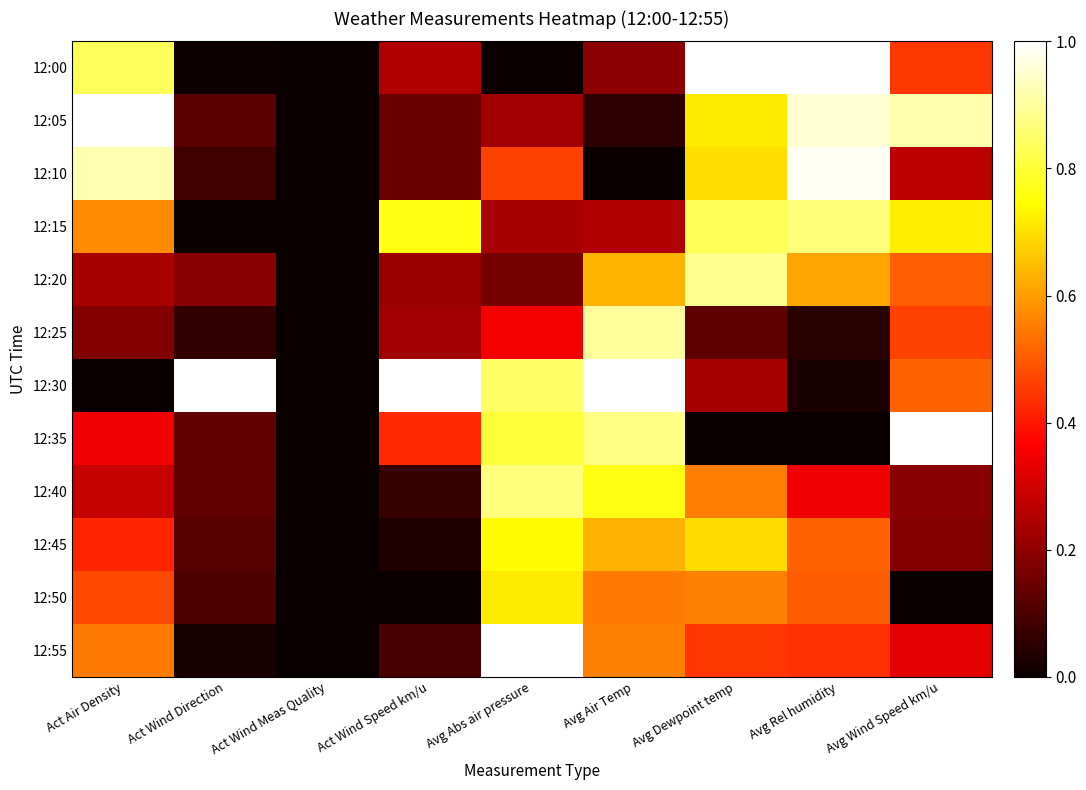

Reading left to right, transcribe all the data shown in this chart.

12:00: Act Air Density=0.8	Act Wind Direction=0.0	Act Wind Meas Quality=0.0	Act Wind Speed km/u=0.3	Avg Abs air pressure=0.0	Avg Air Temp=0.2	Avg Dewpoint temp=1.0	Avg Rel humidity=1.0	Avg Wind Speed km/u=0.4
12:05: Act Air Density=1.0	Act Wind Direction=0.1	Act Wind Meas Quality=0.0	Act Wind Speed km/u=0.1	Avg Abs air pressure=0.2	Avg Air Temp=0.1	Avg Dewpoint temp=0.7	Avg Rel humidity=1.0	Avg Wind Speed km/u=0.9
12:10: Act Air Density=0.9	Act Wind Direction=0.1	Act Wind Meas Quality=0.0	Act Wind Speed km/u=0.1	Avg Abs air pressure=0.5	Avg Air Temp=0.0	Avg Dewpoint temp=0.7	Avg Rel humidity=1.0	Avg Wind Speed km/u=0.3
12:15: Act Air Density=0.6	Act Wind Direction=0.0	Act Wind Meas Quality=0.0	Act Wind Speed km/u=0.8	Avg Abs air pressure=0.2	Avg Air Temp=0.3	Avg Dewpoint temp=0.8	Avg Rel humidity=0.9	Avg Wind Speed km/u=0.7
12:20: Act Air Density=0.2	Act Wind Direction=0.2	Act Wind Meas Quality=0.0	Act Wind Speed km/u=0.2	Avg Abs air pressure=0.2	Avg Air Temp=0.6	Avg Dewpoint temp=0.9	Avg Rel humidity=0.6	Avg Wind Speed km/u=0.5
12:25: Act Air Density=0.2	Act Wind Direction=0.1	Act Wind Meas Quality=0.0	Act Wind Speed km/u=0.2	Avg Abs air pressure=0.4	Avg Air Temp=0.9	Avg Dewpoint temp=0.1	Avg Rel humidity=0.0	Avg Wind Speed km/u=0.5
12:30: Act Air Density=0.0	Act Wind Direction=1.0	Act Wind Meas Quality=0.0	Act Wind Speed km/u=1.0	Avg Abs air pressure=0.8	Avg Air Temp=1.0	Avg Dewpoint temp=0.2	Avg Rel humidity=0.0	Avg Wind Speed km/u=0.5
12:35: Act Air Density=0.3	Act Wind Direction=0.1	Act Wind Meas Quality=0.0	Act Wind Speed km/u=0.4	Avg Abs air pressure=0.8	Avg Air Temp=0.9	Avg Dewpoint temp=0.0	Avg Rel humidity=0.0	Avg Wind Speed km/u=1.0
12:40: Act Air Density=0.3	Act Wind Direction=0.1	Act Wind Meas Quality=0.0	Act Wind Speed km/u=0.1	Avg Abs air pressure=0.9	Avg Air Temp=0.8	Avg Dewpoint temp=0.6	Avg Rel humidity=0.3	Avg Wind Speed km/u=0.2
12:45: Act Air Density=0.4	Act Wind Direction=0.1	Act Wind Meas Quality=0.0	Act Wind Speed km/u=0.0	Avg Abs air pressure=0.7	Avg Air Temp=0.6	Avg Dewpoint temp=0.7	Avg Rel humidity=0.5	Avg Wind Speed km/u=0.2
12:50: Act Air Density=0.5	Act Wind Direction=0.1	Act Wind Meas Quality=0.0	Act Wind Speed km/u=0.0	Avg Abs air pressure=0.7	Avg Air Temp=0.5	Avg Dewpoint temp=0.6	Avg Rel humidity=0.5	Avg Wind Speed km/u=0.0
12:55: Act Air Density=0.5	Act Wind Direction=0.0	Act Wind Meas Quality=0.0	Act Wind Speed km/u=0.1	Avg Abs air pressure=1.0	Avg Air Temp=0.6	Avg Dewpoint temp=0.4	Avg Rel humidity=0.4	Avg Wind Speed km/u=0.3